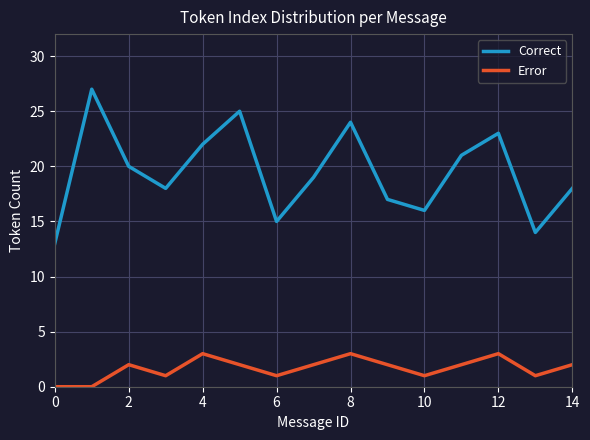

What is the difference between the maximum and minimum values in the Correct series?

14